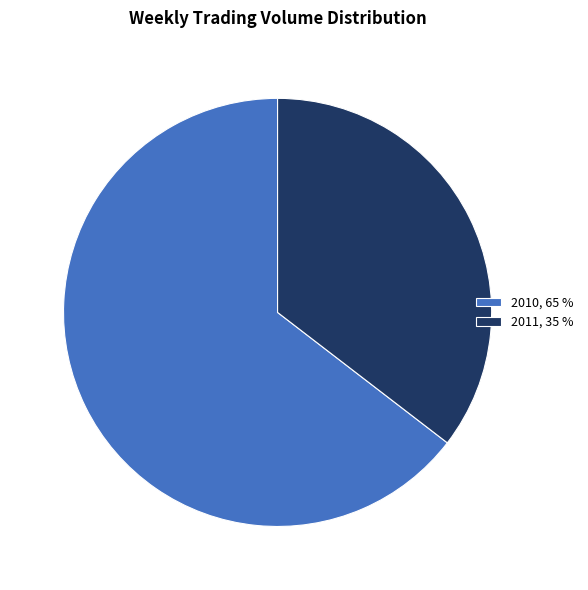

Which has a higher value, 2010, 65 % or 2011, 35 %?

2010, 65 %